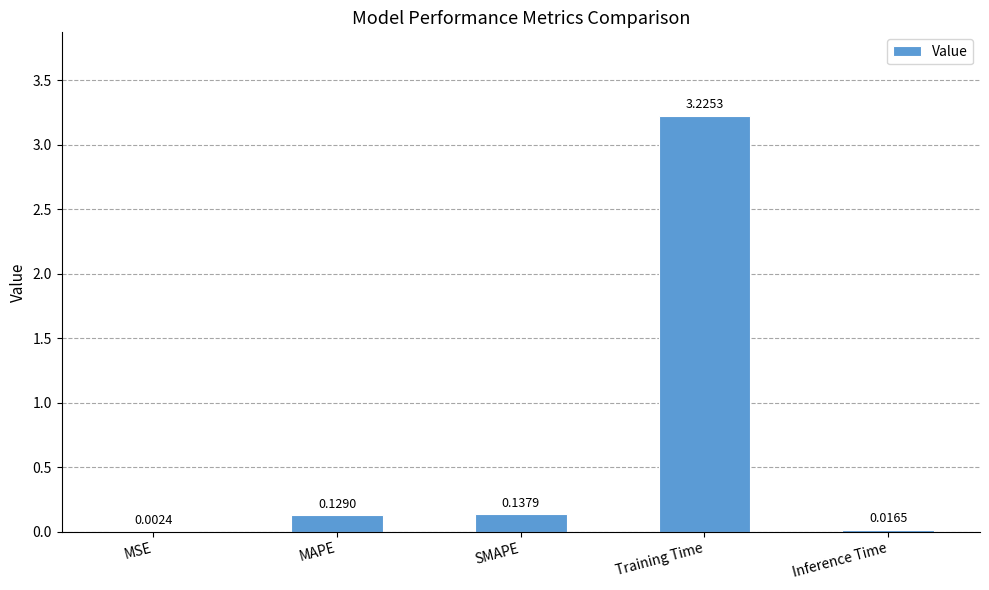

Which category has the highest value across all series?

Training Time